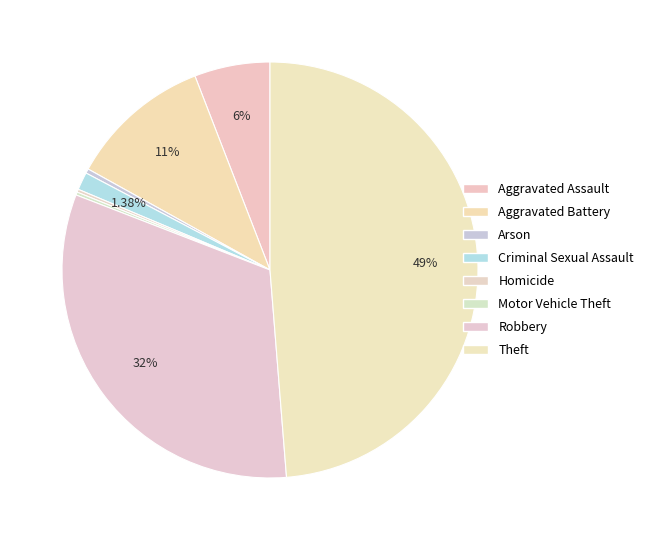

What percentage is the Theft slice, to the nearest percent?

49%